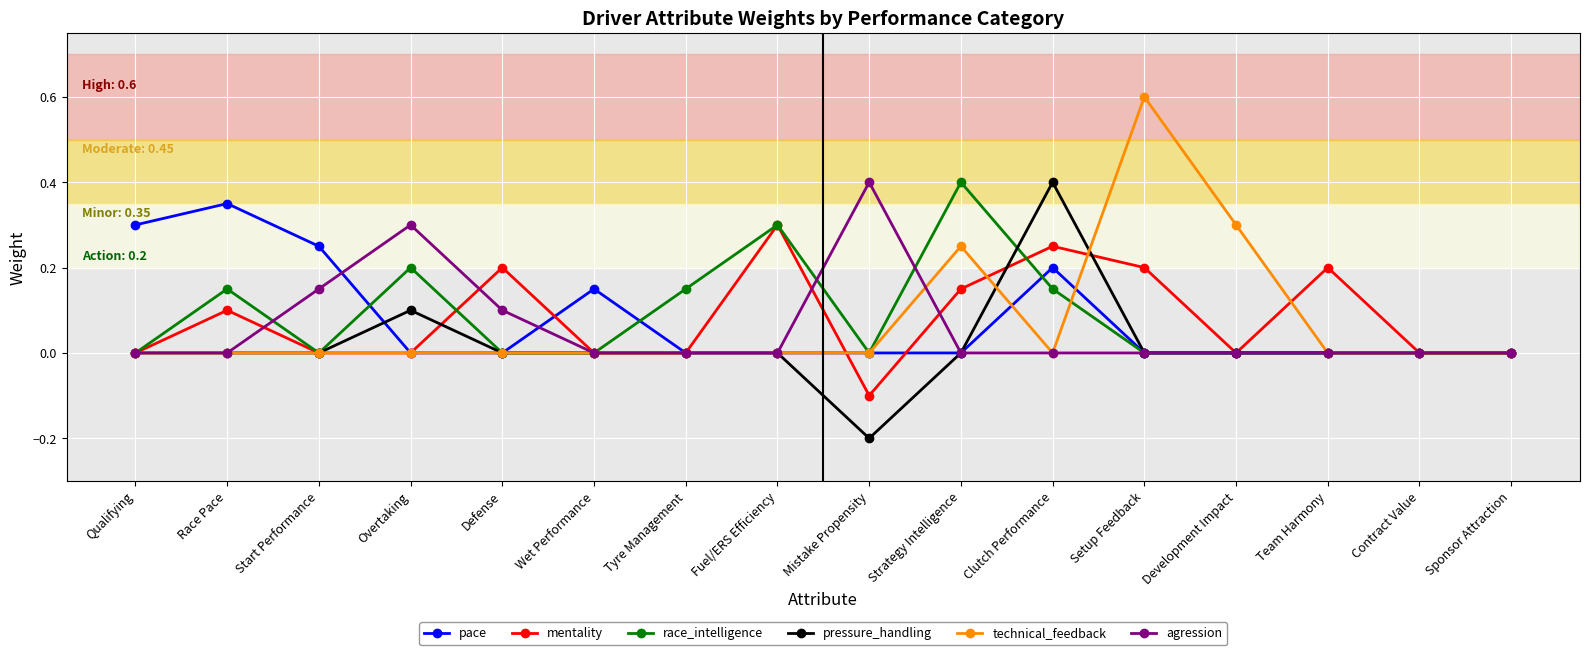

Which category has the lowest value across all series?

Mistake Propensity